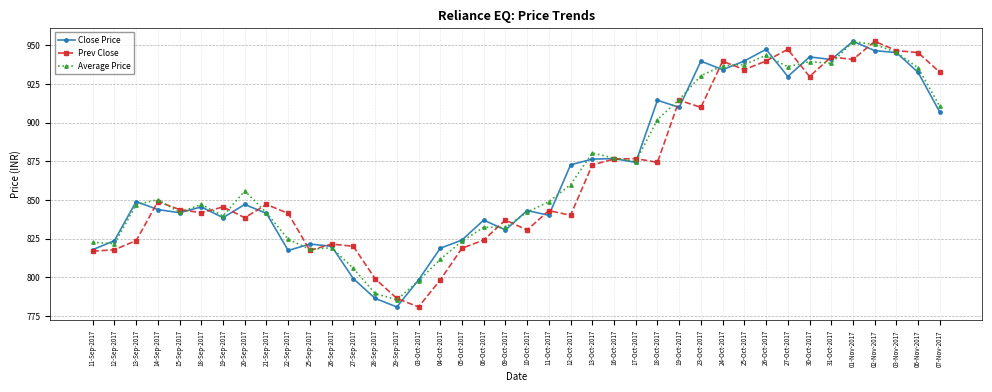

What are all the series names shown in the legend?

Close Price, Prev Close, Average Price